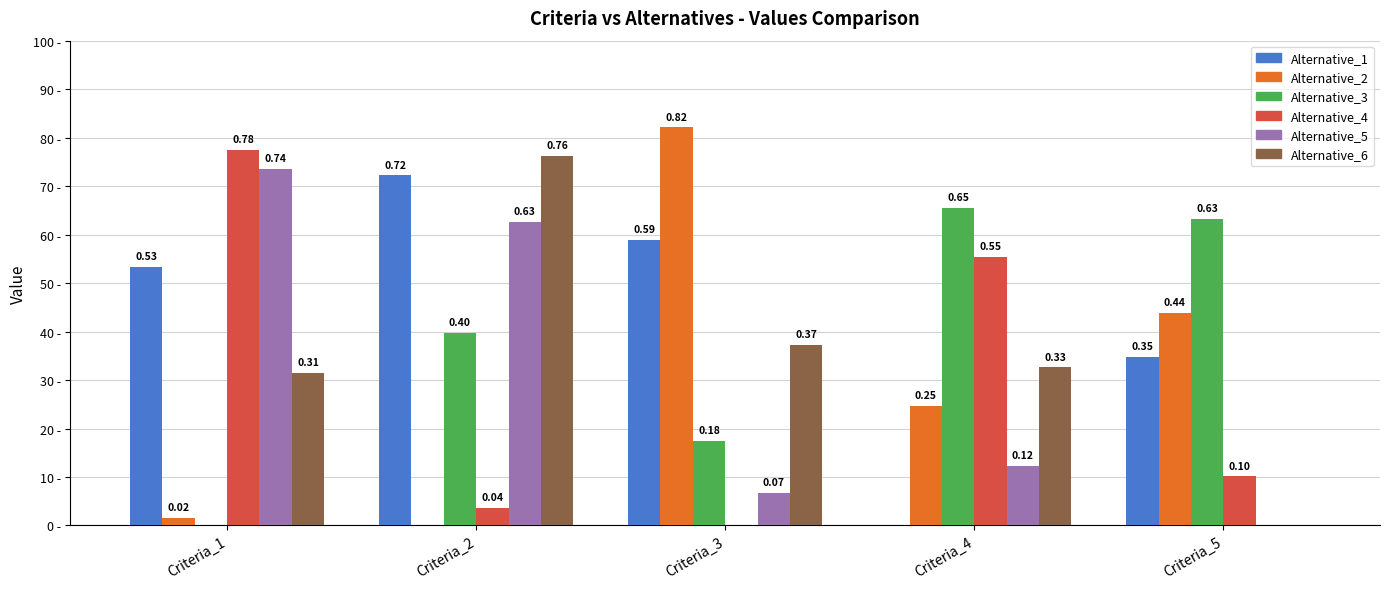

What is the difference between the second highest and minimum values in the Alternative_5 series?

0.6